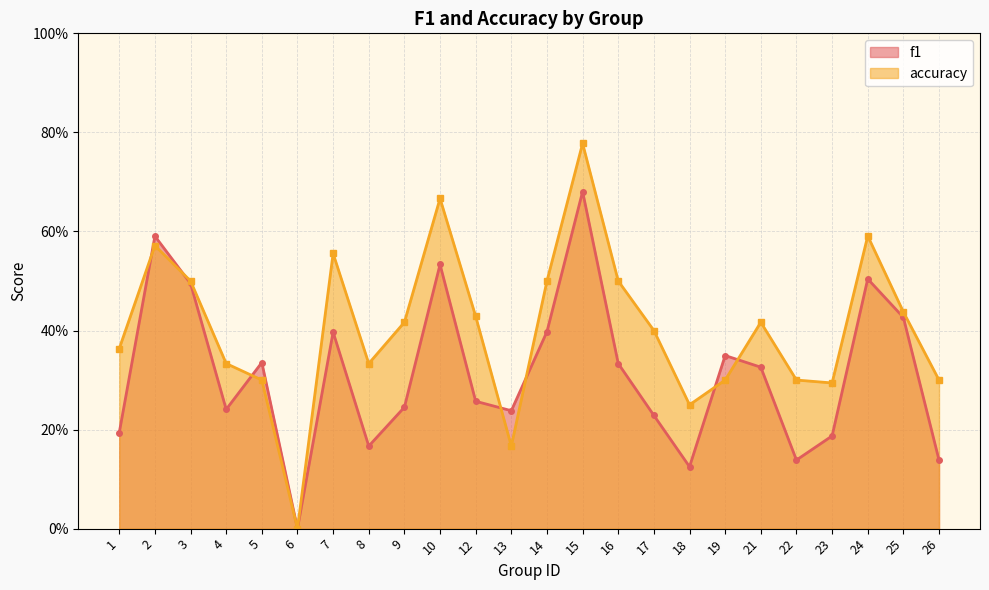

Which category has the highest value in the f1 series?

15